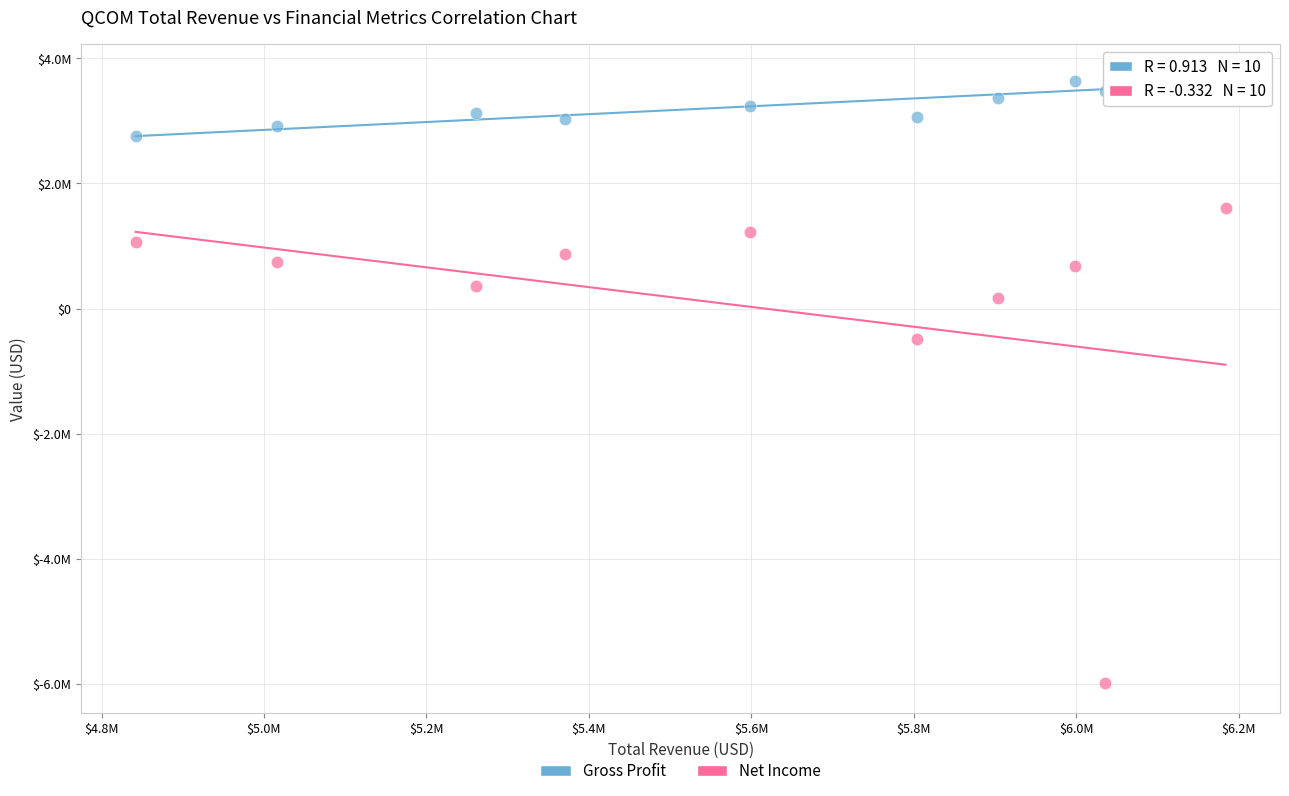

Which series has the largest Y range (max minus min)?

Net Income